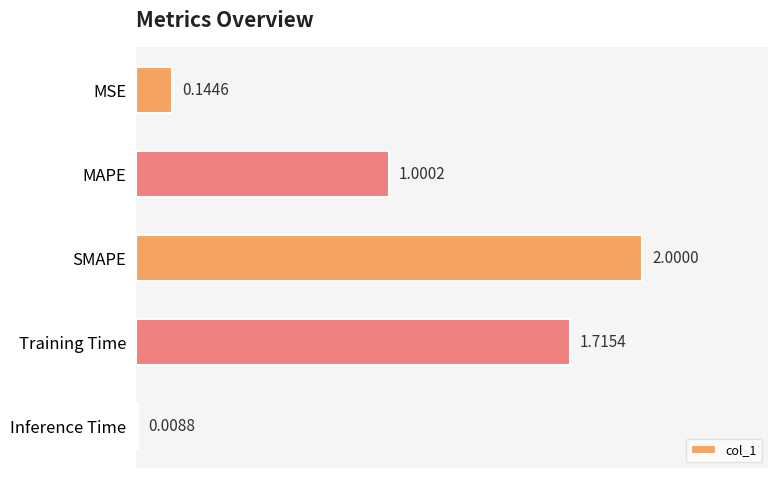

List the labels in order of value, smallest first.

Inference Time, MSE, MAPE, Training Time, SMAPE